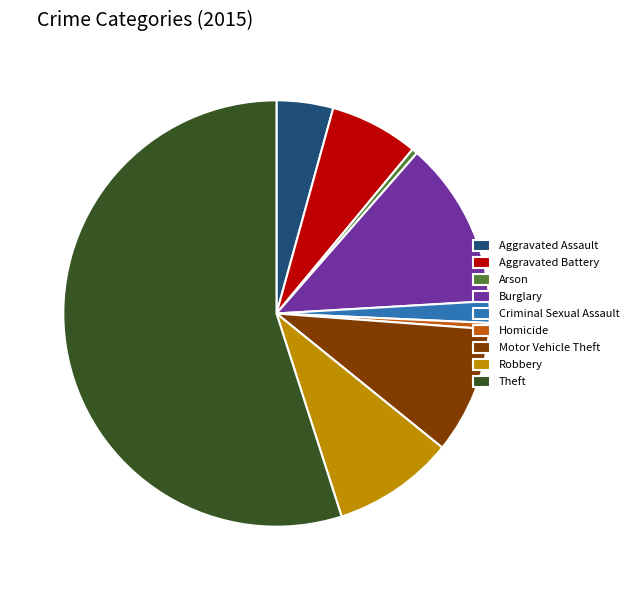

The Aggravated Battery slice represents 12% of the pie. True or false?

False